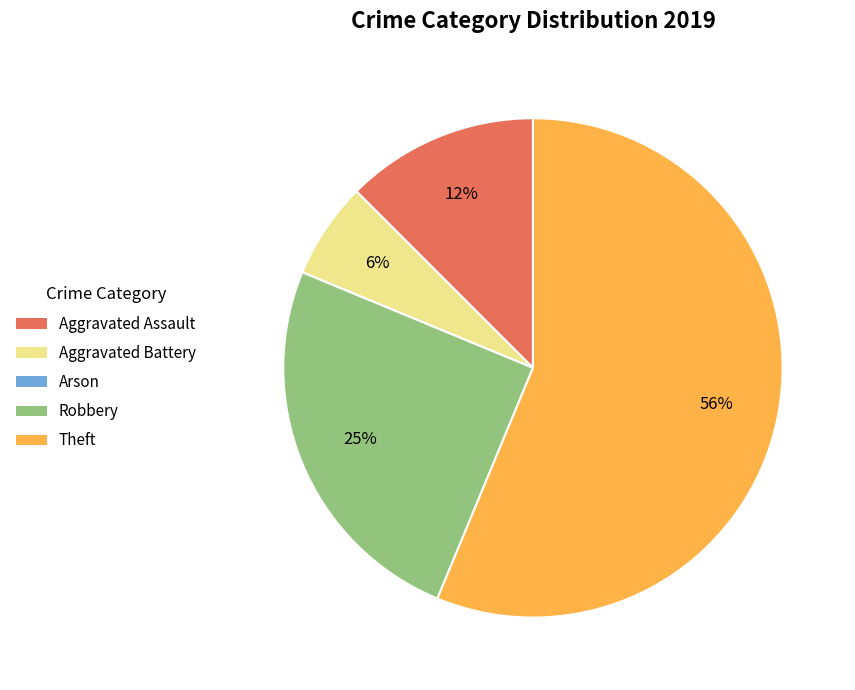

Does any single category account for the majority?

Yes